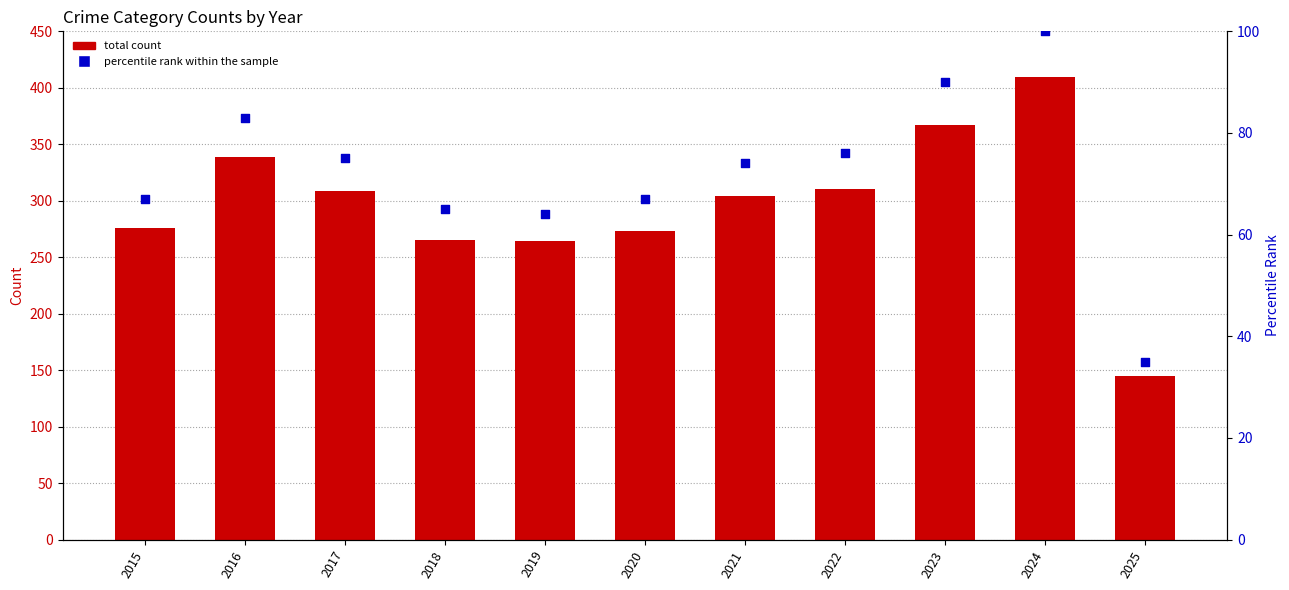

Is the value of percentile rank within the sample at 2023 greater than the value of total count at 2017?

No